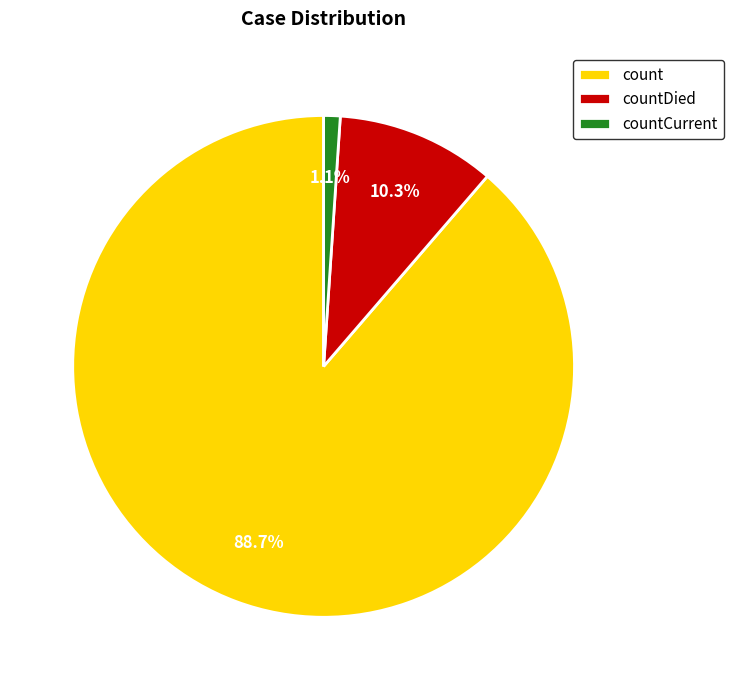

What is the smallest slice in the pie chart?

countCurrent